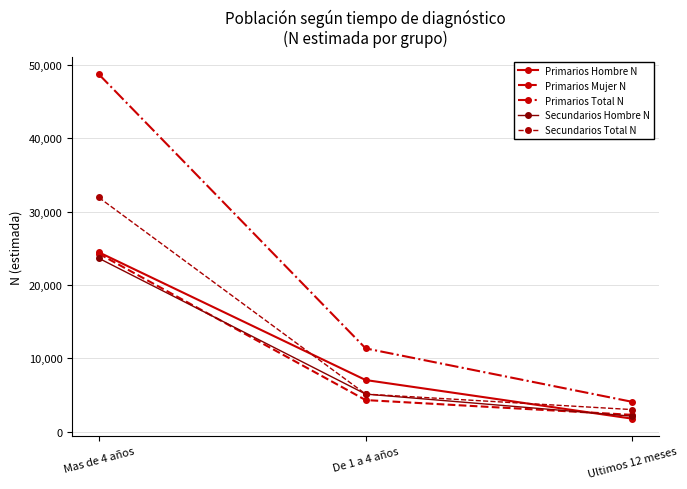

List the series in order of their peak value, lowest first.

Secundarios Hombre N, Primarios Mujer N, Primarios Hombre N, Secundarios Total N, Primarios Total N